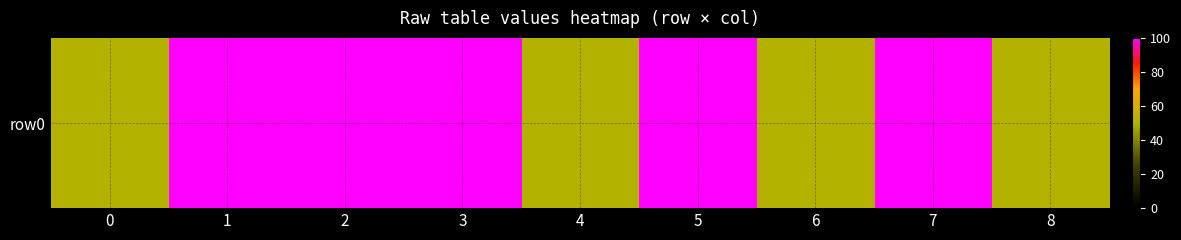

Reading right to left, list all the values displayed in this chart.

50	100	50	100	50	100	100	100	50